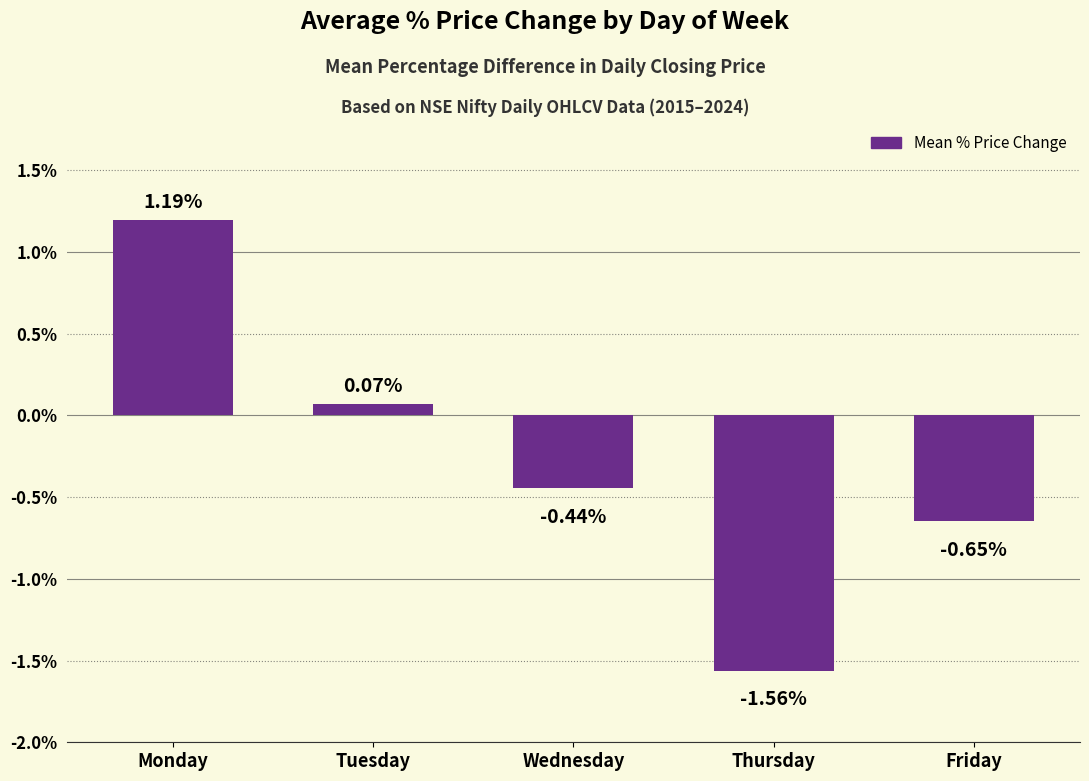

What is the average value?

-0.3